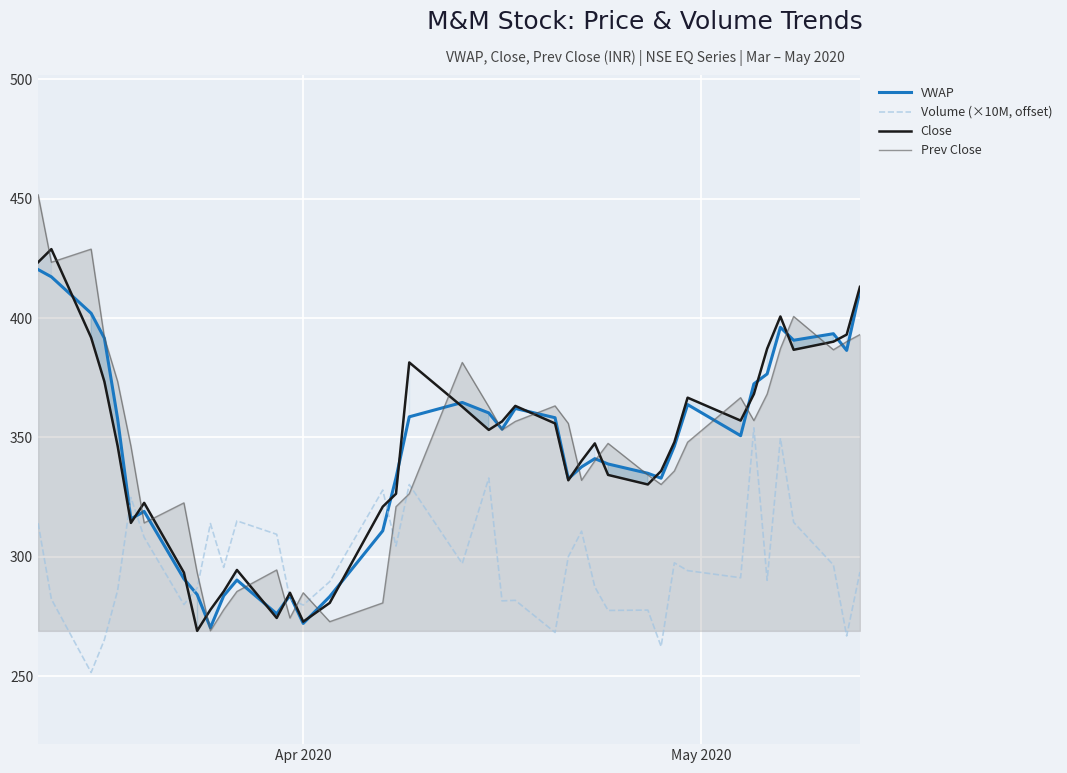

After their last crossing, which series has the higher values: Prev Close or Close?

Close